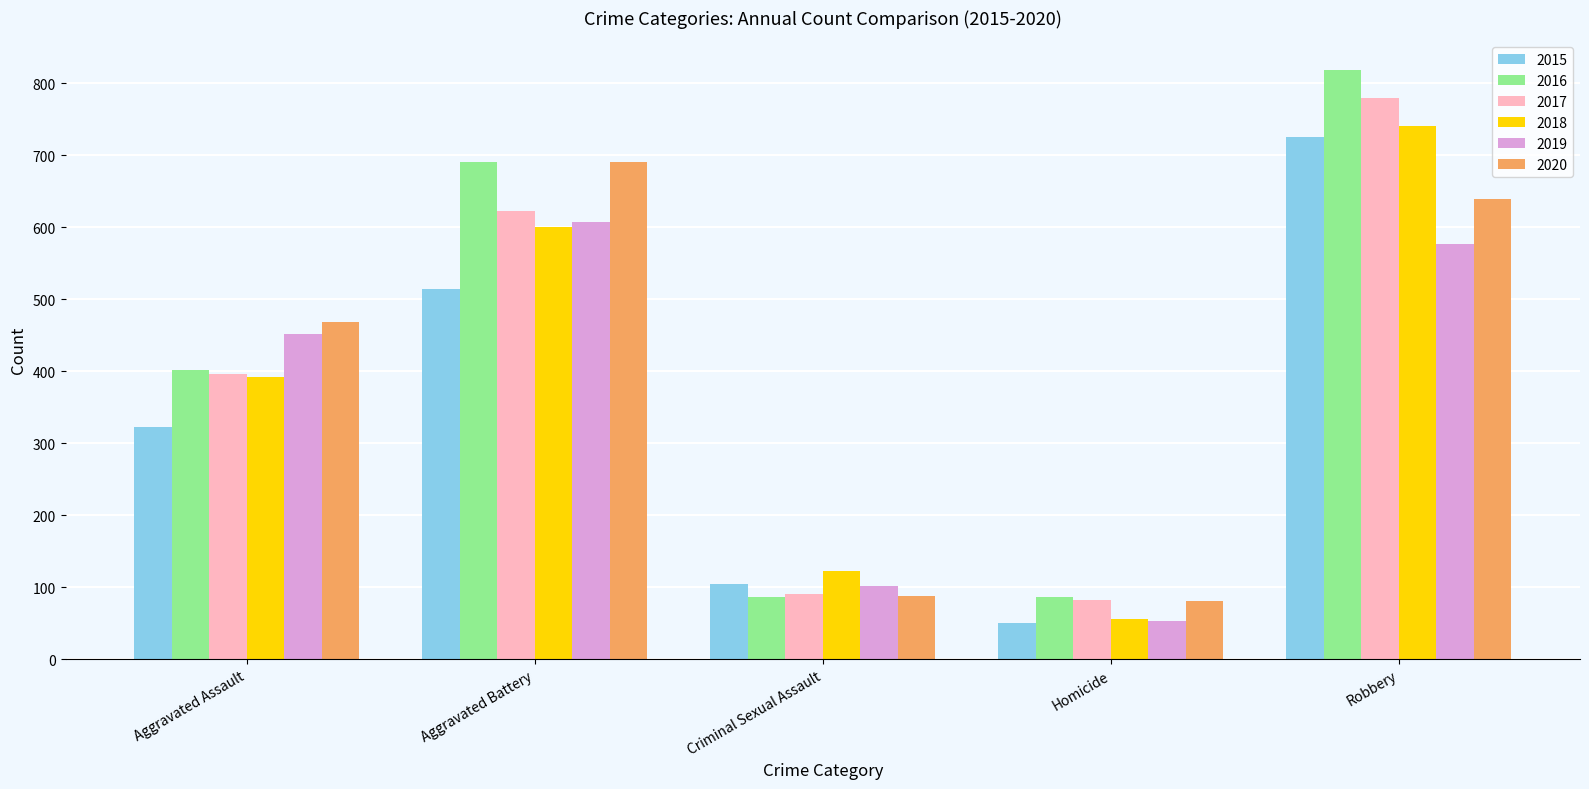

How many bars are there in each group?

6